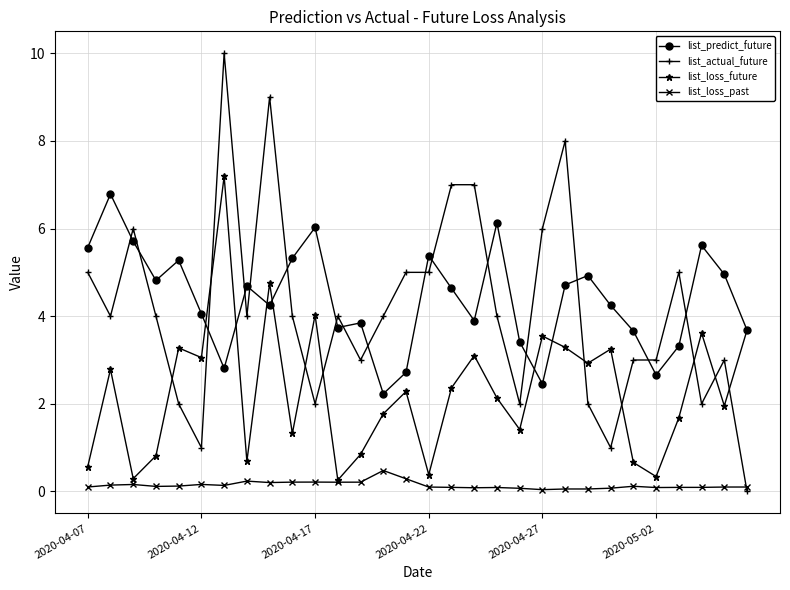

What is the value of the list_loss_future point at the 29th from the left?

2.0